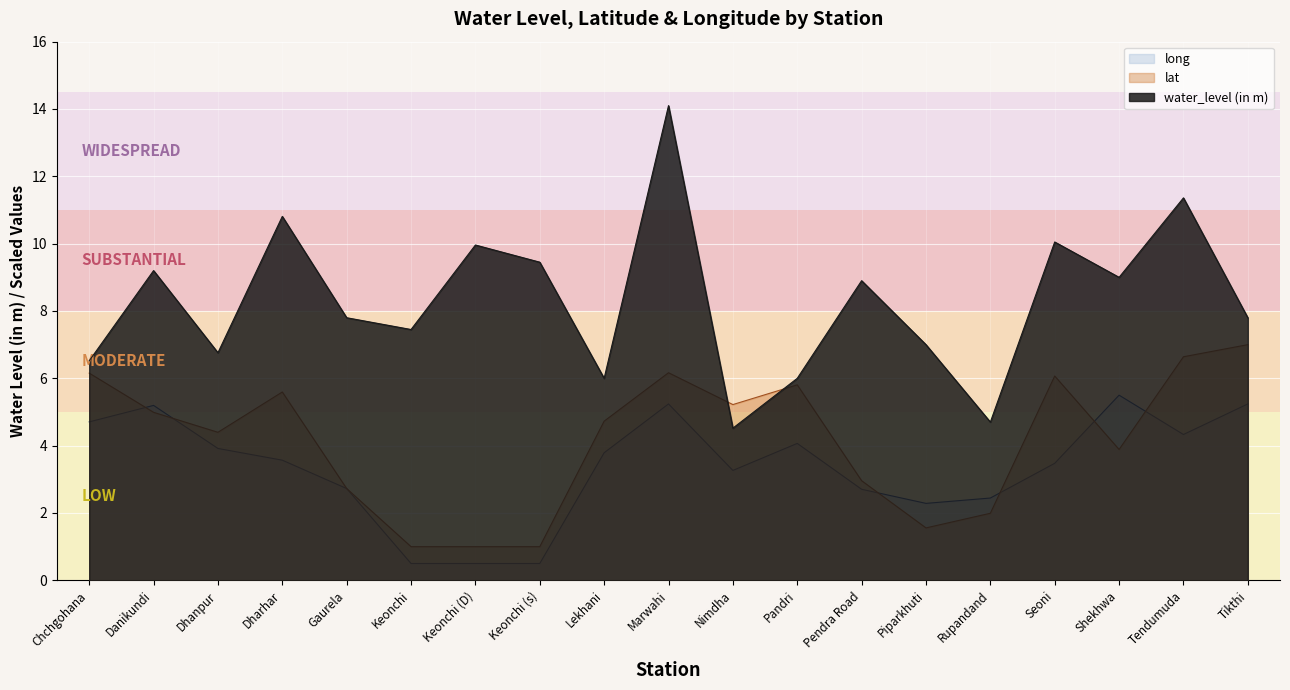

How many values in the long series exceed 3?

12